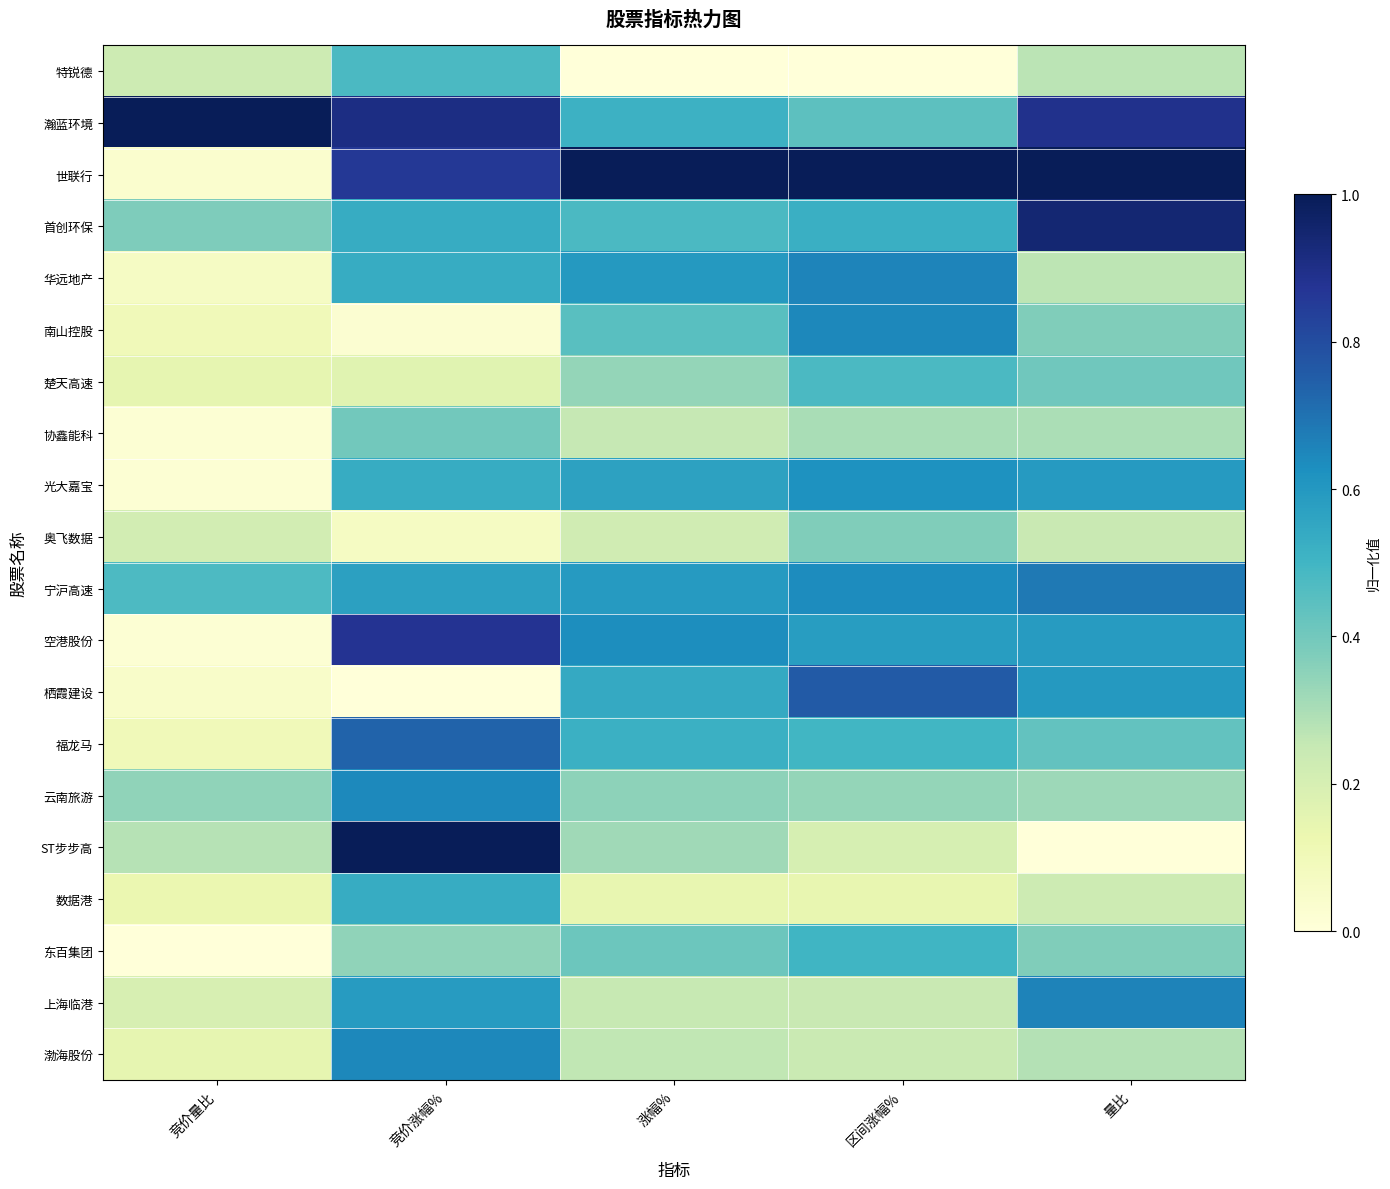

Which label corresponds to the smallest value in the chart?

涨幅%